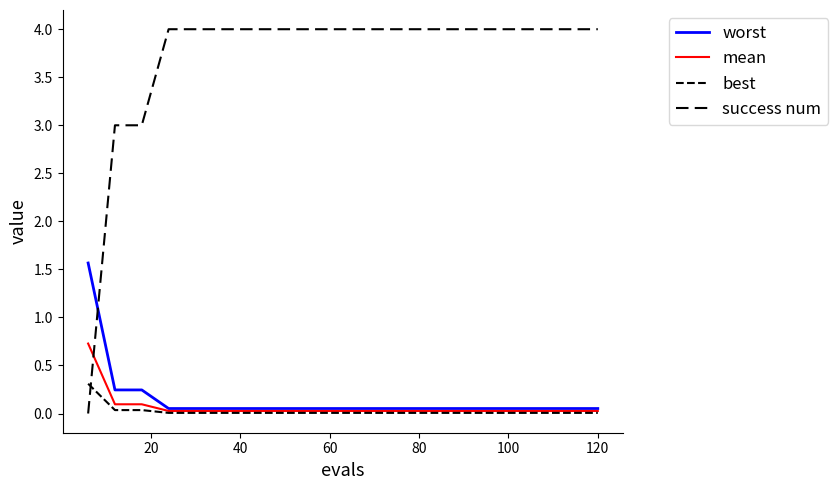

Does the chart have visible grid lines?

No